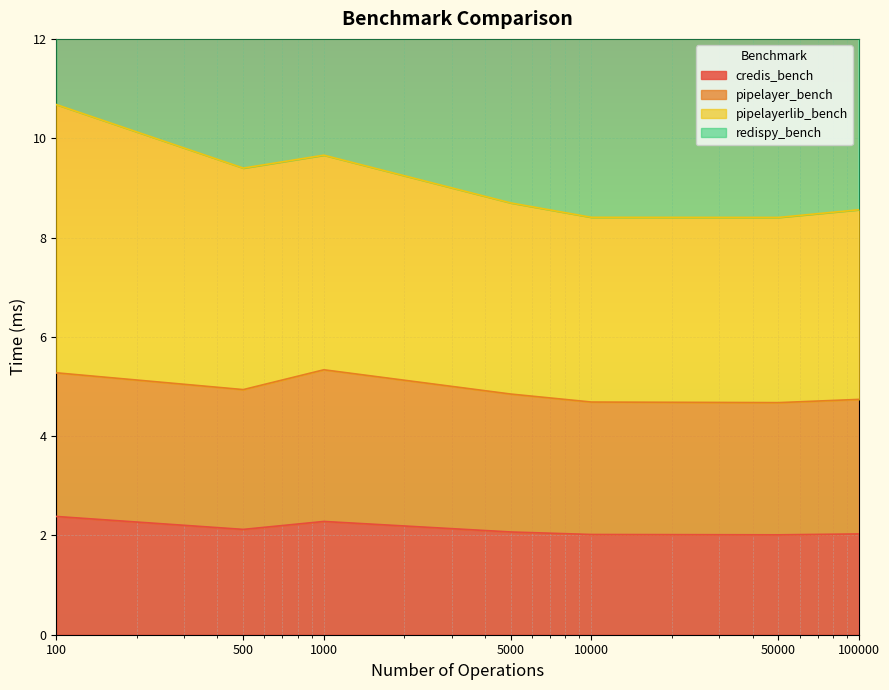

Which has a higher value, 10000 or 50000?

10000